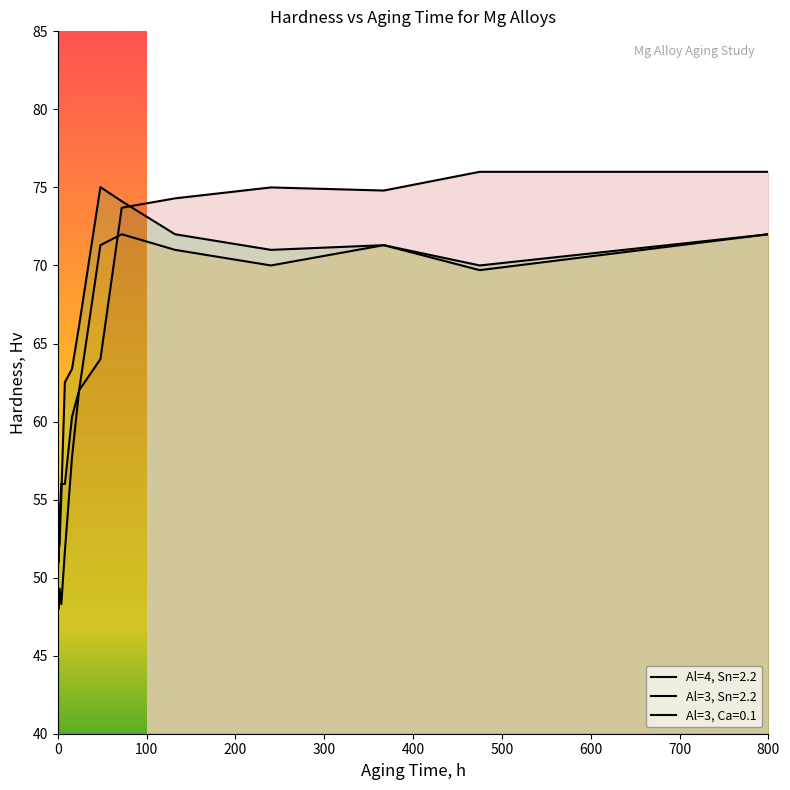

True or false: Al=4, Sn=2.2 and Al=3, Sn=2.2 cross at least once.

True